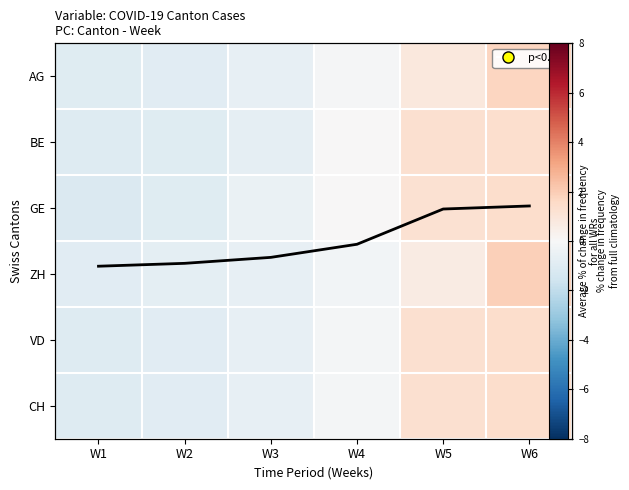

What is the maximum value shown in the chart?

3.0